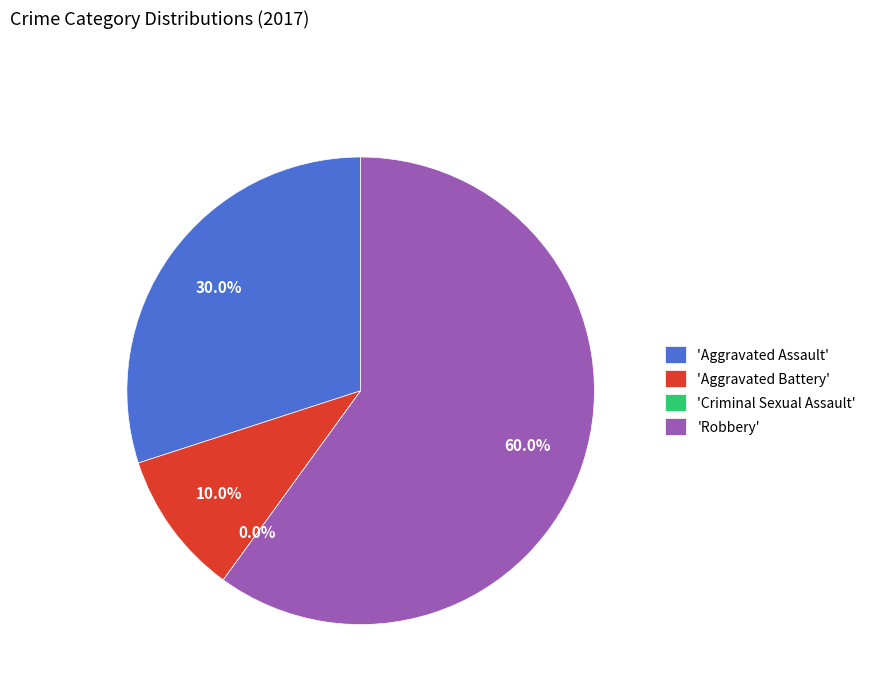

Count the number of slices in the pie.

4